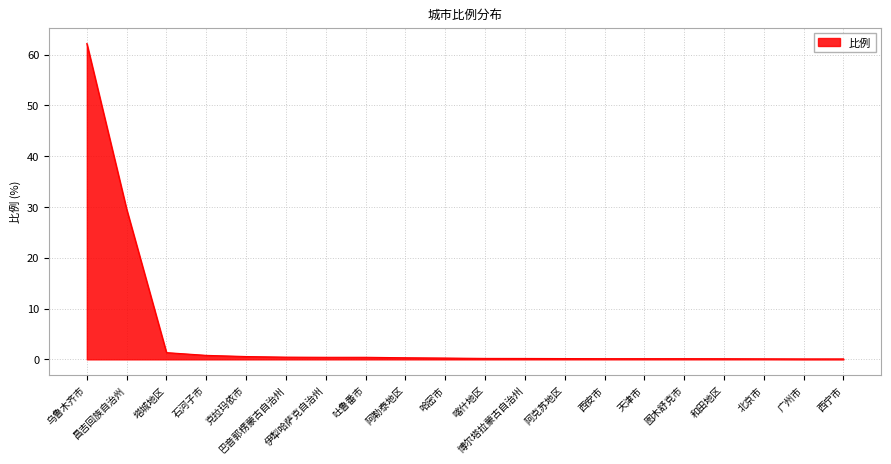

What is the difference between the maximum and minimum values?

62.1